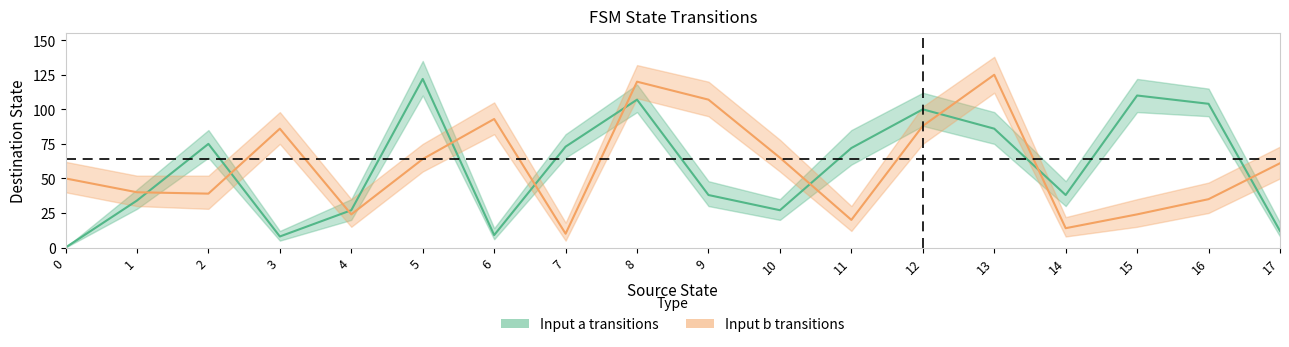

The center_2 series shows 20 at 11. True or false?

True